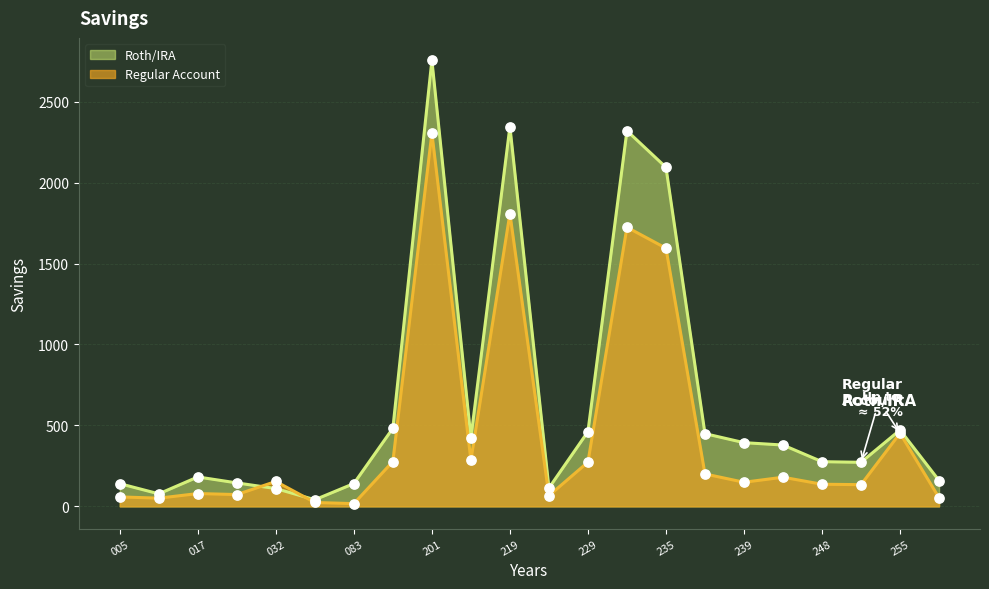

Is the value of Regular Account at 005 greater than the value of Roth/IRA at 239?

No